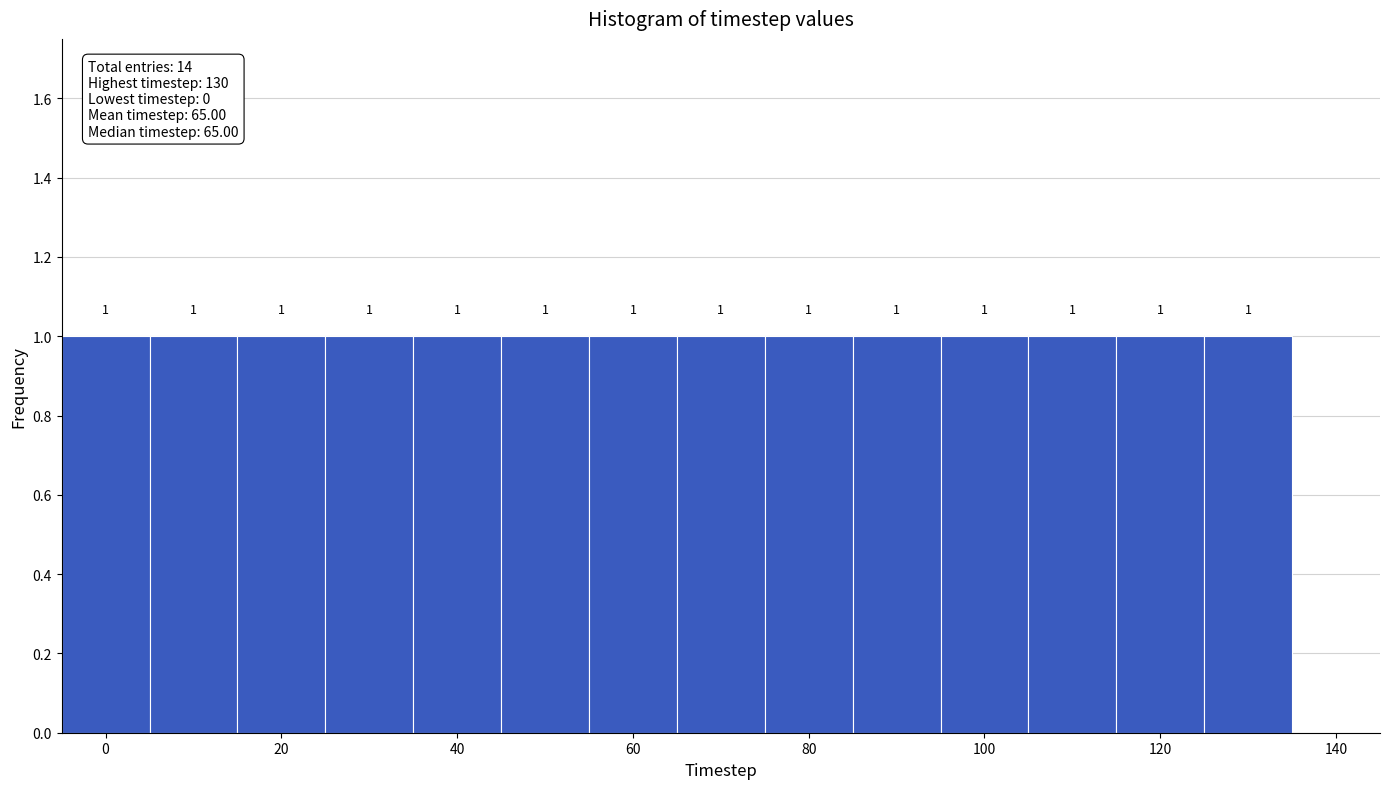

Reading left to right, transcribe this chart: for each bar, give the range it covers on the x-axis and its height. The bar edges are not printed on the chart, so give them approximately, as read against the axis.

-5 to 5: 1
5 to 15: 1
15 to 25: 1
25 to 35: 1
35 to 45: 1
45 to 55: 1
55 to 65: 1
65 to 75: 1
75 to 85: 1
85 to 95: 1
95 to 105: 1
105 to 115: 1
115 to 125: 1
125 to 135: 1